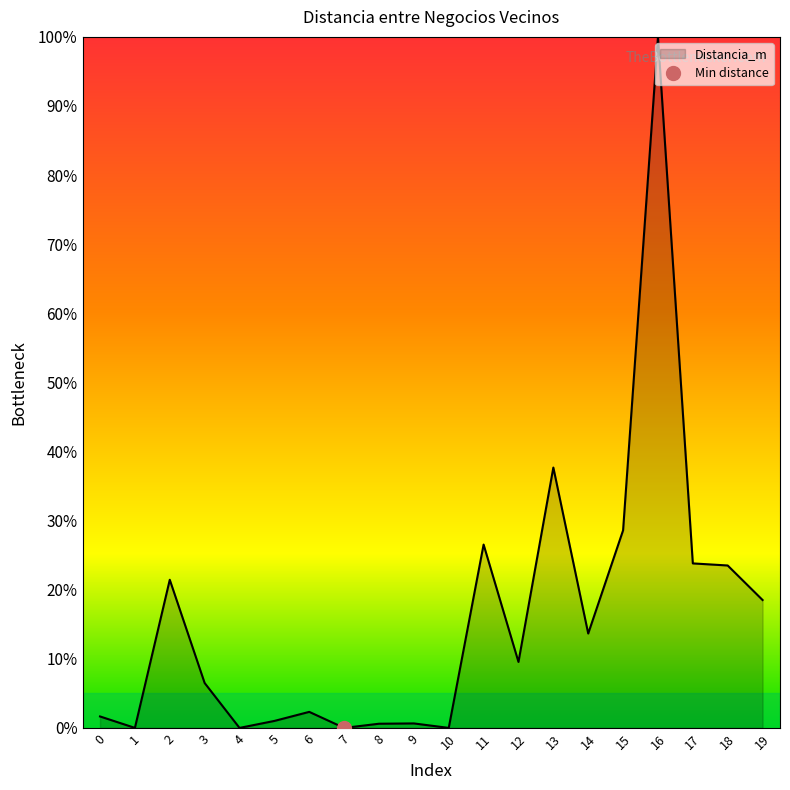

What is the ratio of the value at 14 to the value at 17?

0.6